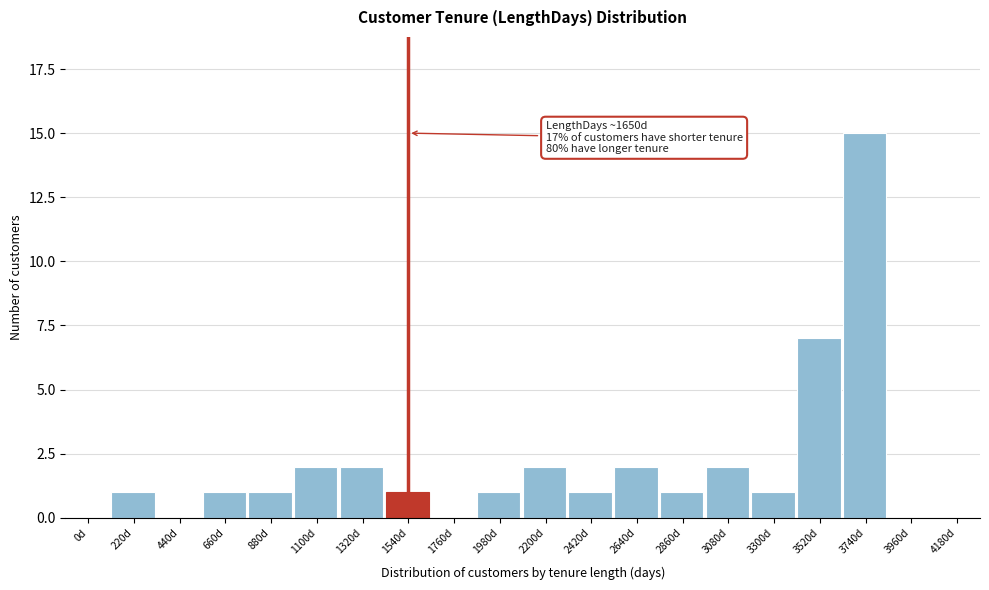

Reading left to right, transcribe all the data shown in this chart.

0d=0	220d=1	440d=0	660d=1	880d=1	1100d=2	1320d=2	1540d=1	1760d=0	1980d=1	2200d=2	2420d=1	2640d=2	2860d=1	3080d=2	3300d=1	3520d=7	3740d=15	3960d=0	4180d=0